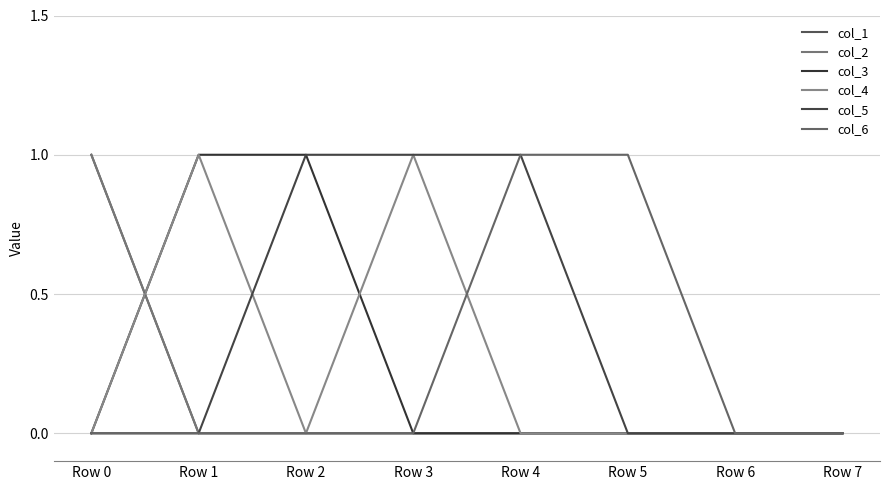

Where is col_2 nearest to the value 0?

Row 1